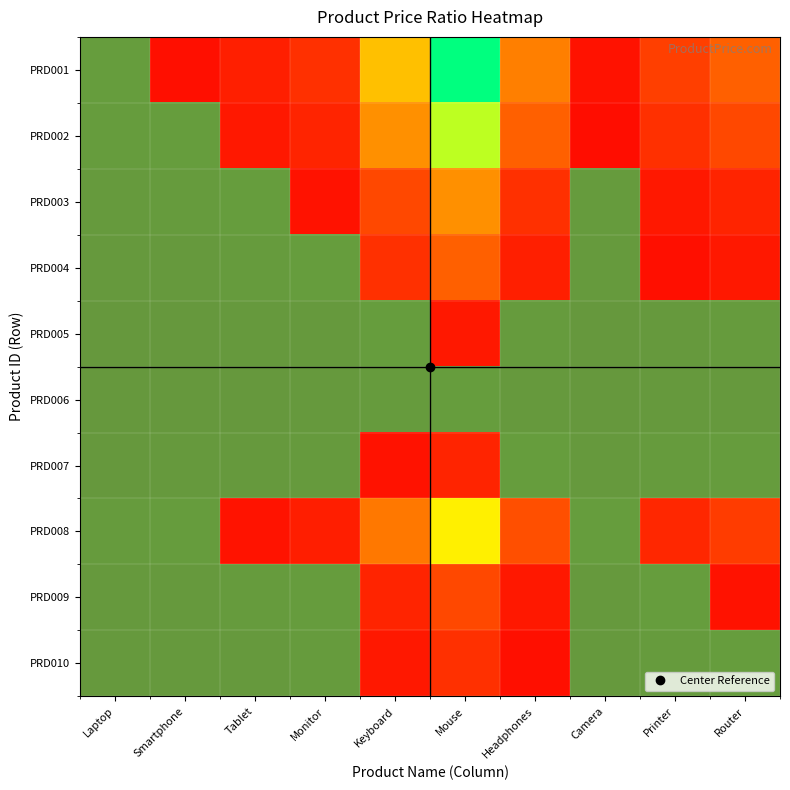

Which series has the largest total across all categories?

PRD001